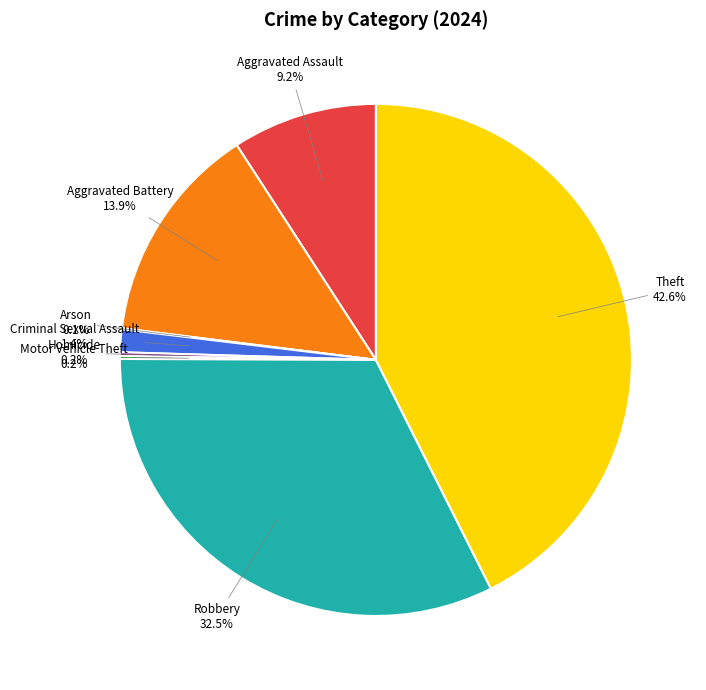

Which has a higher value, Criminal Sexual Assault or Aggravated Battery?

Aggravated Battery